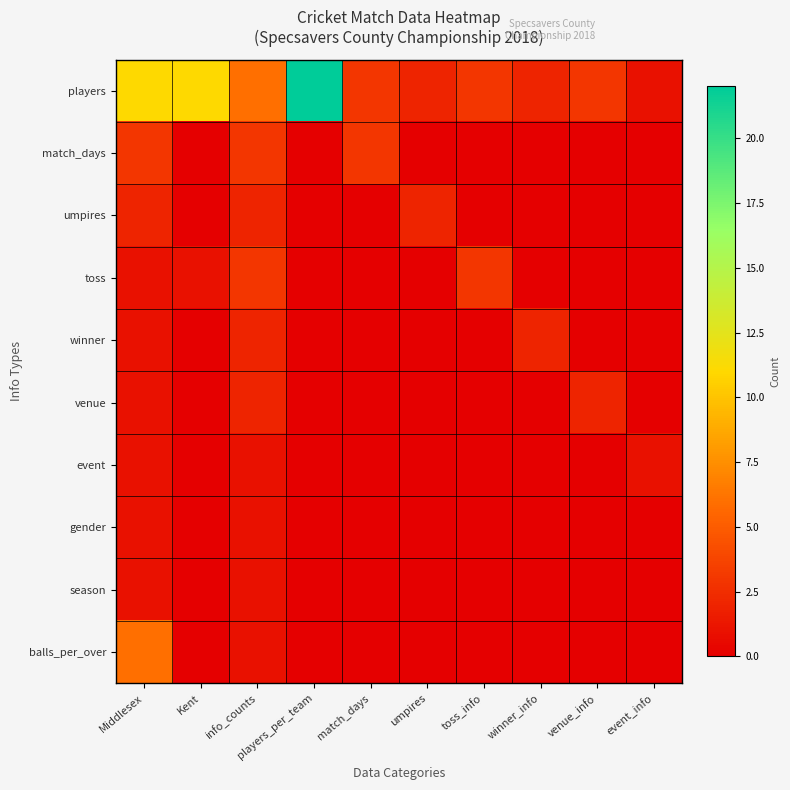

Which series has the widest spread of values?

players